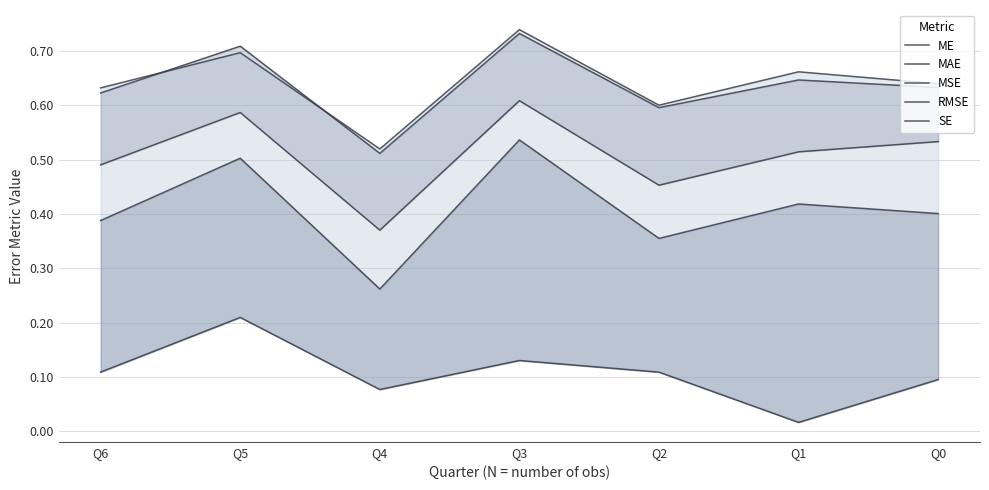

Which series changed the most between Q3 and Q6?

MSE